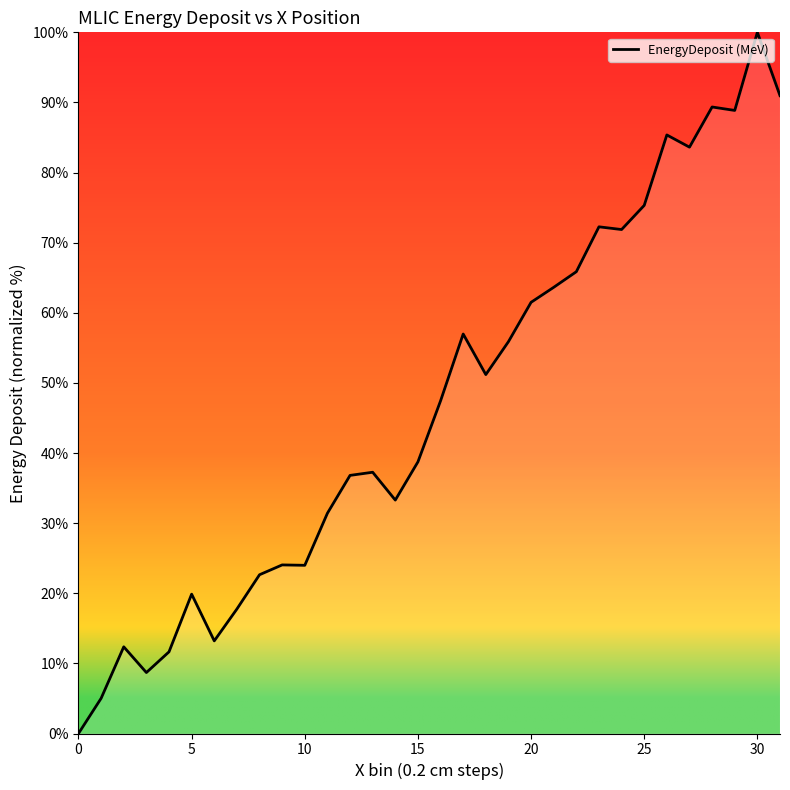

What is the greatest value displayed?

100.0